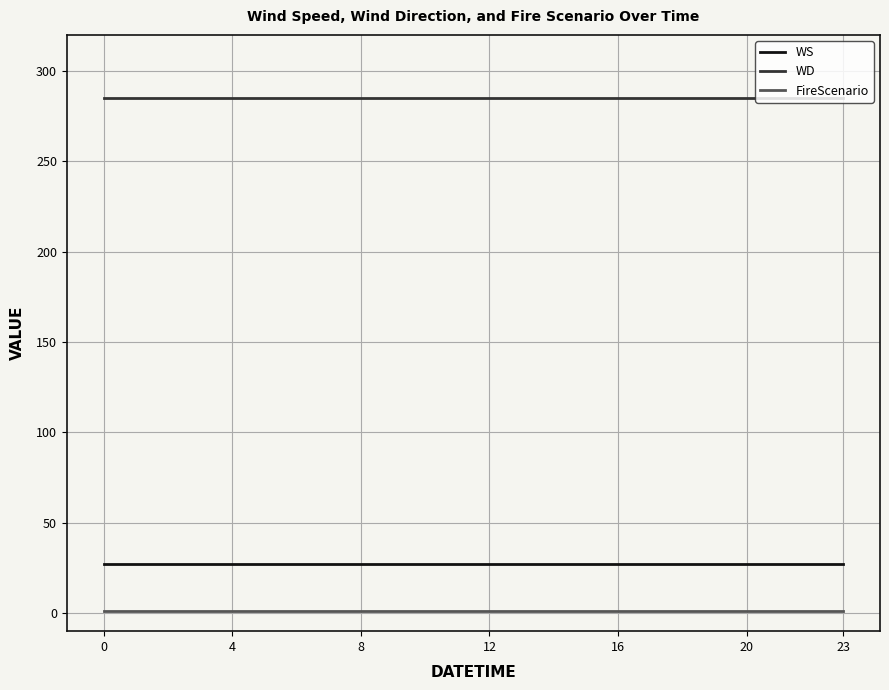

Reading right to left, extract all data points from this chart.

WS: 27	27	27	27	27	27	27	27	27	27	27	27	27	27	27	27	27	27	27	27	27	27	27	27
WD: 285	285	285	285	285	285	285	285	285	285	285	285	285	285	285	285	285	285	285	285	285	285	285	285
FireScenario: 1	1	1	1	1	1	1	1	1	1	1	1	1	1	1	1	1	1	1	1	1	1	1	1